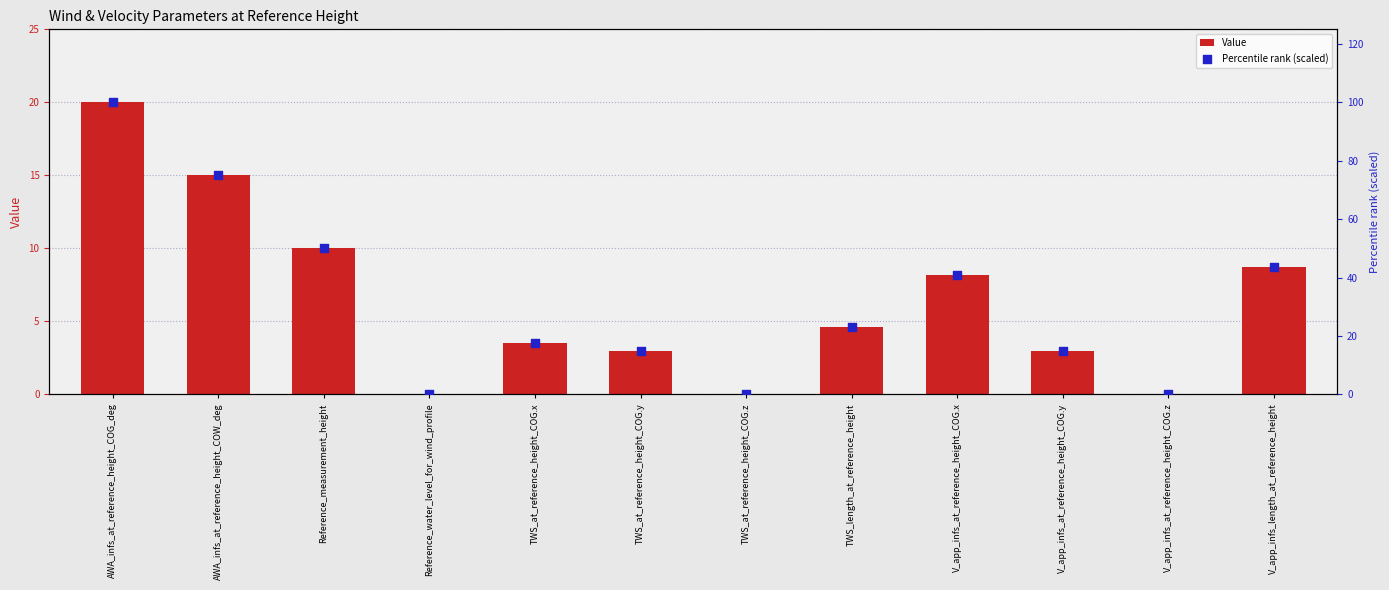

Is the value of Percentile rank (scaled) at Reference_water_level_for_wind_profile greater than the value of Value at TWS_at_reference_height_COG.z?

No